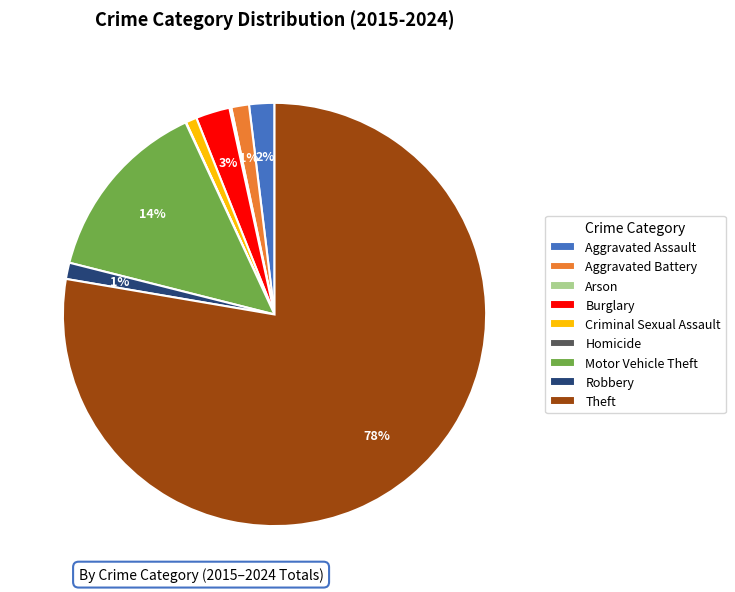

To the nearest percent, what is the difference between the largest and smallest slice percentages?

78%